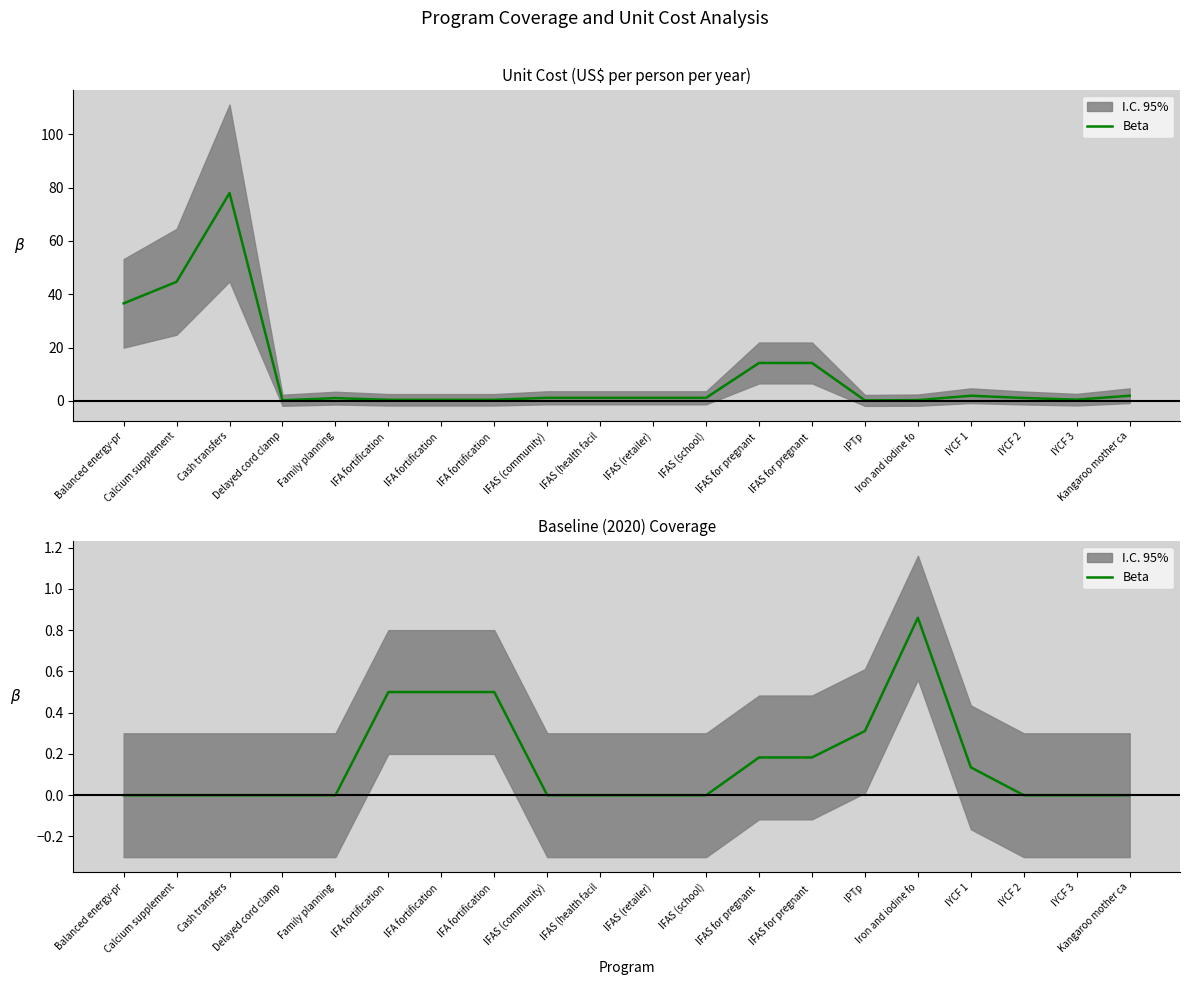

Reading right to left, what are all the values shown in this chart?

0.0	0.0	0.0	0.1	0.9	0.3	0.2	0.2	0.0	0.0	0.0	0.0	0.5	0.5	0.5	0.0	0.0	0.0	0.0	0.0